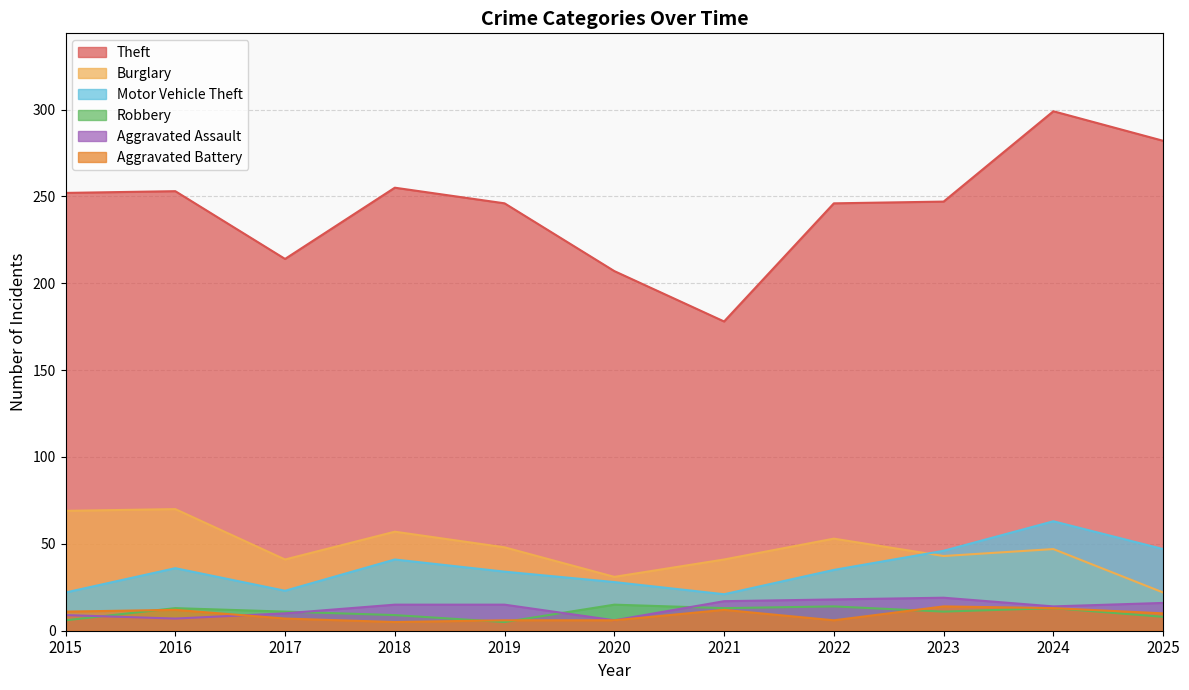

Between 2018 and 2023, which series saw the biggest shift?

Burglary